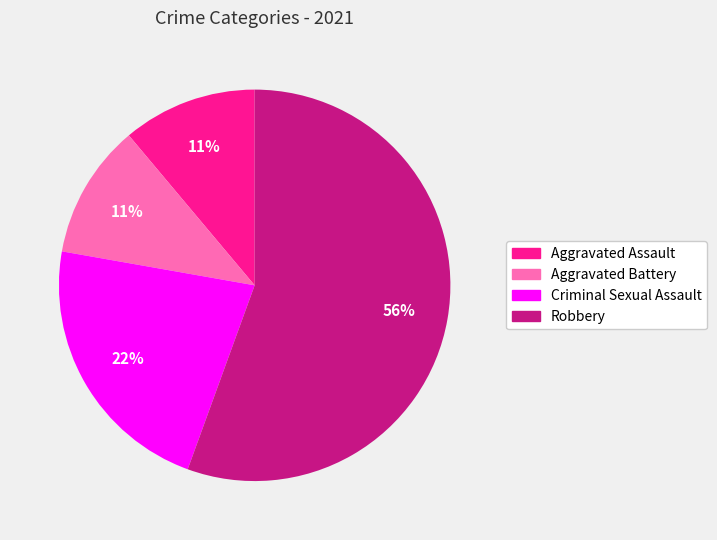

Do Criminal Sexual Assault and Aggravated Battery together represent more than half of the pie?

No